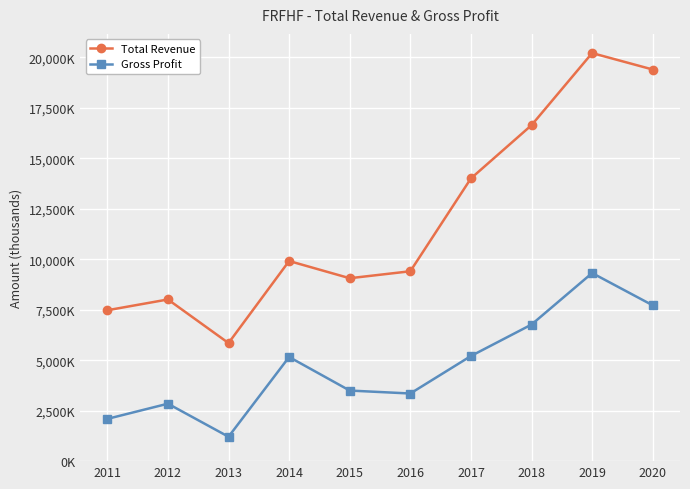

What is the average value of the Total Revenue series?

11995640